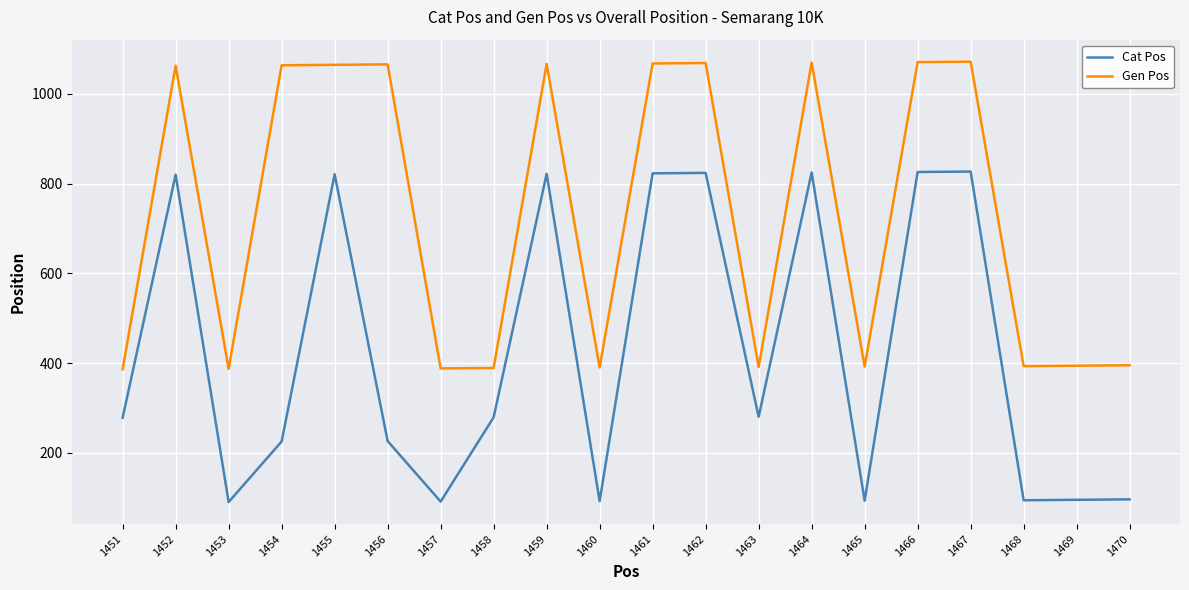

Which series changed the most between 1451 and 1459?

Gen Pos